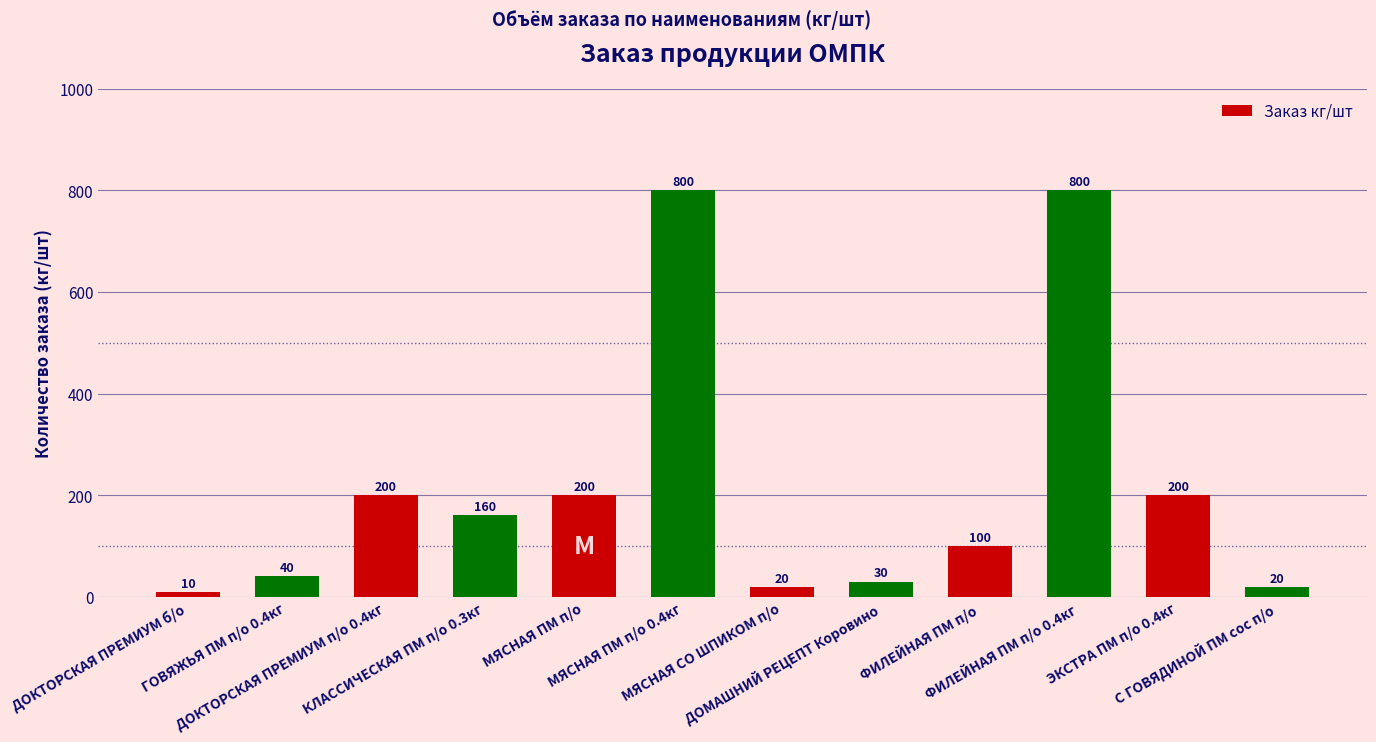

What is the label of the 3rd bar from the left?

ДОКТОРСКАЯ ПРЕМИУМ п/о 0.4кг